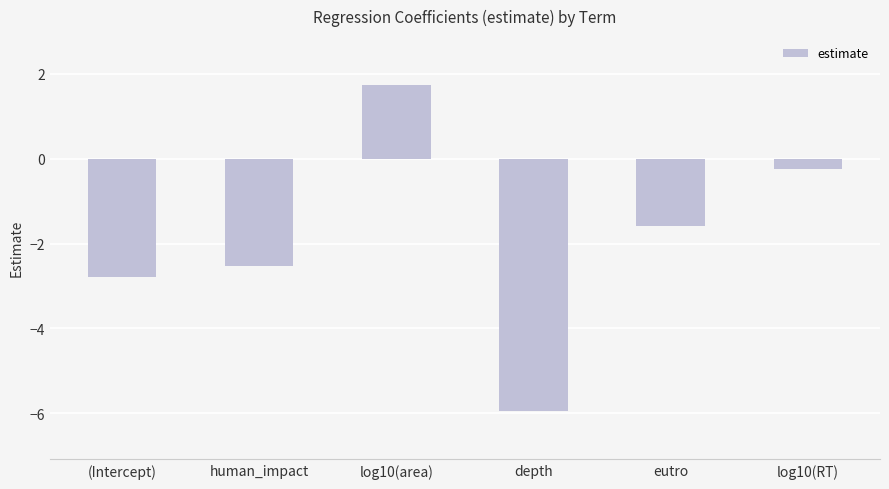

Reading right to left, list all the values displayed in this chart.

-0.2	-1.6	-5.9	1.7	-2.5	-2.8